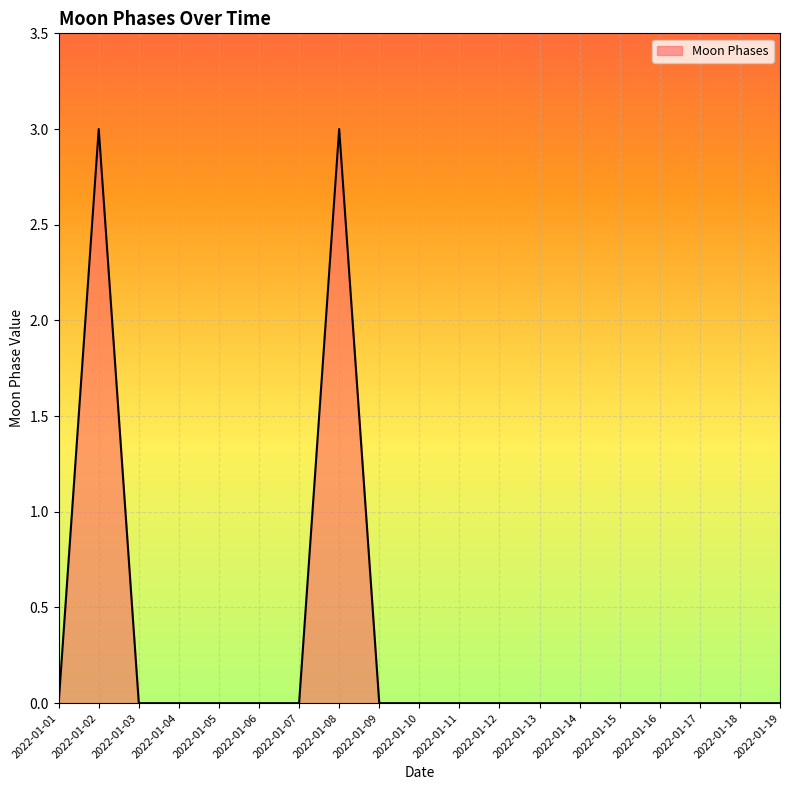

True or false: the data shows 1 at 2022-01-06.

False